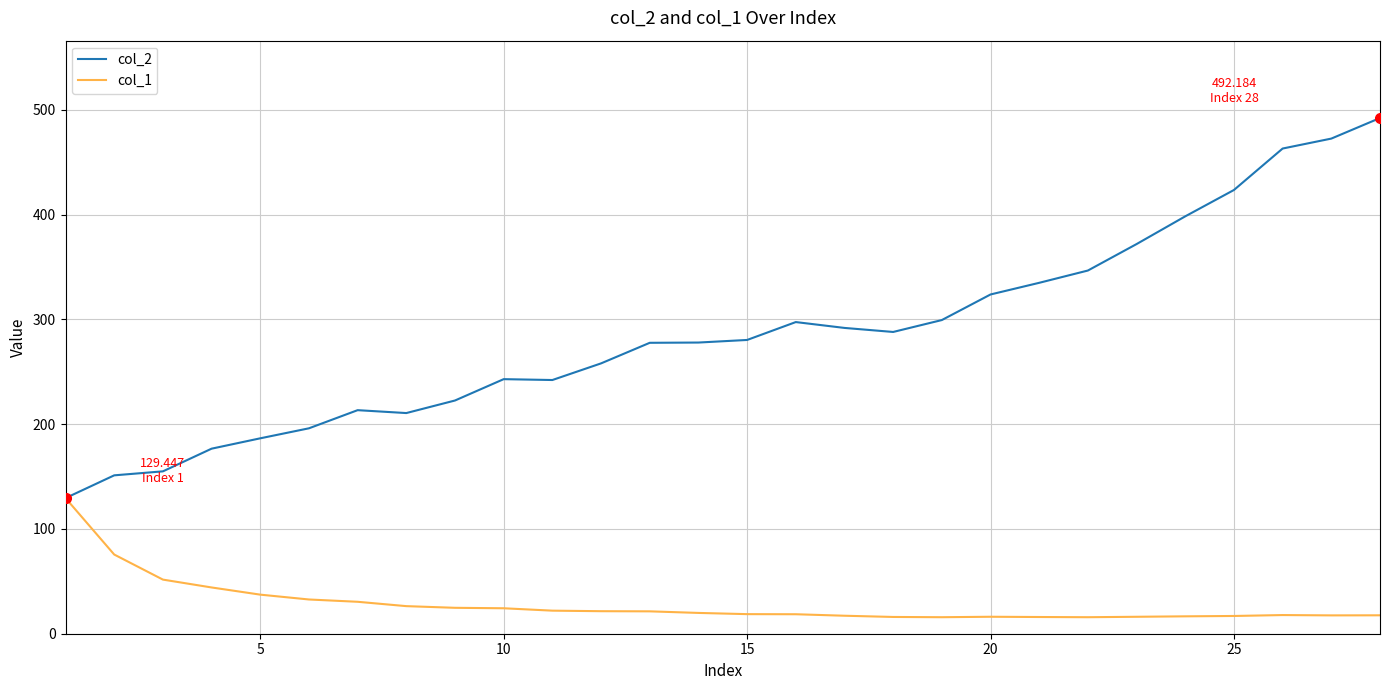

Which series has the widest spread of values?

col_2